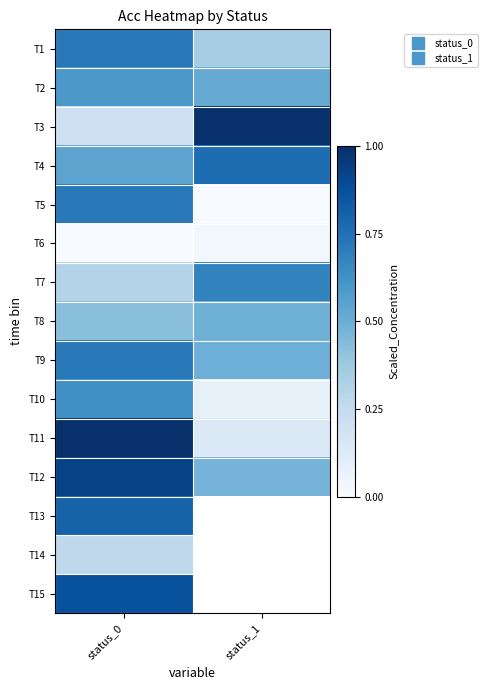

The value of T4 at status_0 is 0.1. True or false?

False